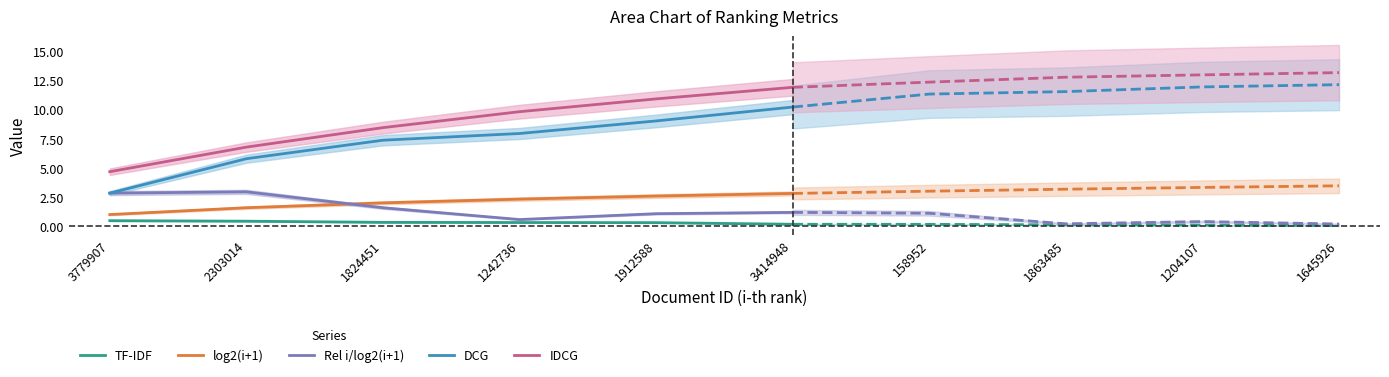

Which series has the widest spread of values?

DCG